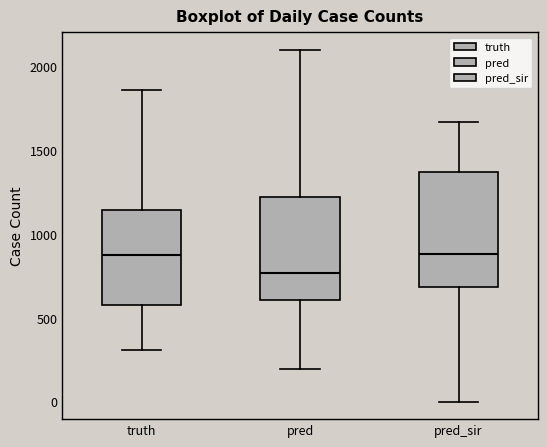

Reading left to right, read every box against the y-axis: the position of its median line, the range the box covers, and the ends of its whiskers. The values are not printed on the chart, so give them approximately, as read against the axis.

truth: median 900, box 600 to 1150, whiskers 300 to 1850
pred: median 750, box 600 to 1200, whiskers 200 to 2100
pred_sir: median 900, box 700 to 1350, whiskers 0 to 1650